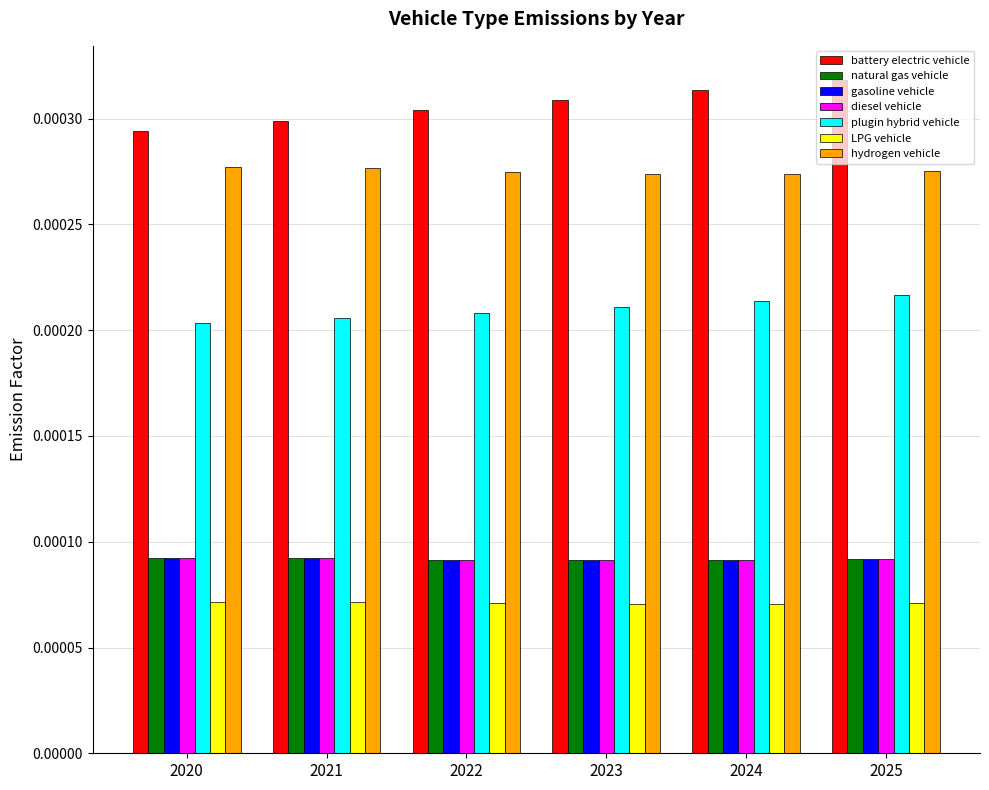

What are all the series names shown in the legend?

battery electric vehicle, natural gas vehicle, gasoline vehicle, diesel vehicle, plugin hybrid vehicle, LPG vehicle, hydrogen vehicle